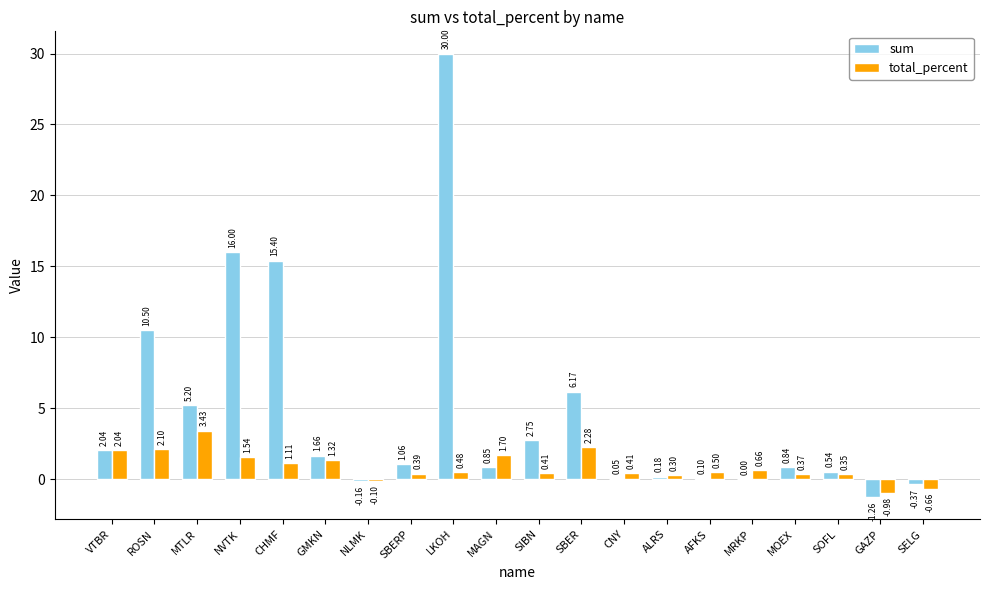

At which category is the sum across all series the highest?

LKOH